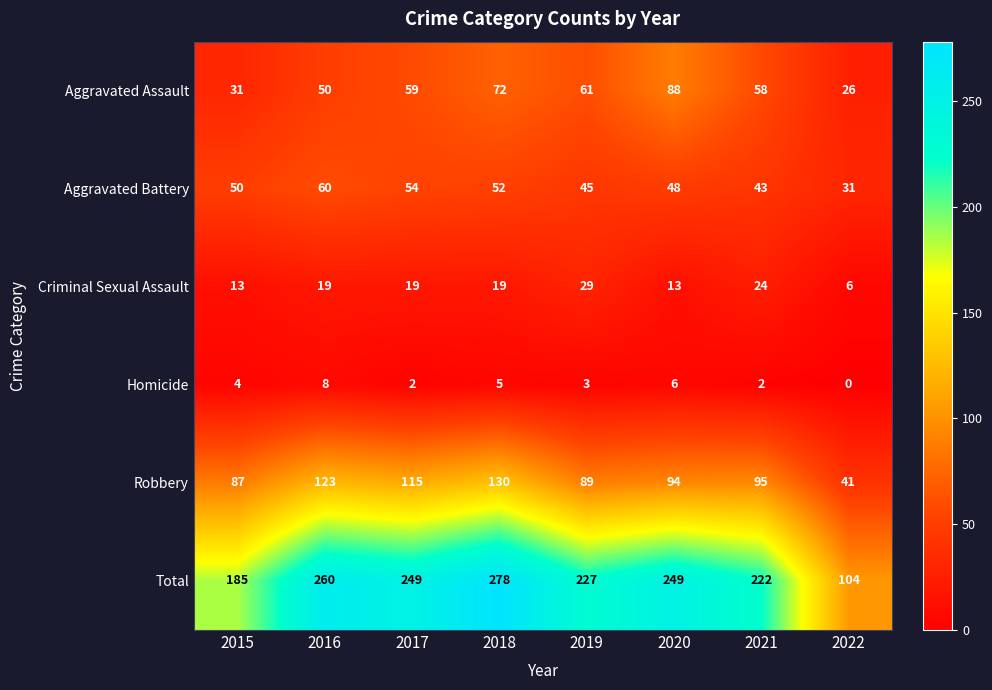

What is the difference between the Criminal Sexual Assault values at 2017 and 2022?

13